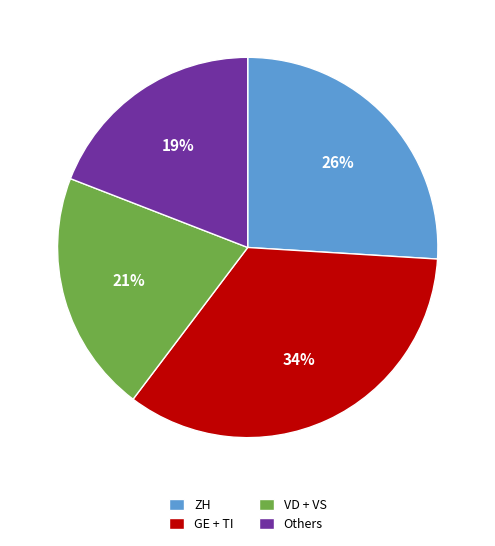

Count the number of slices in the pie.

4